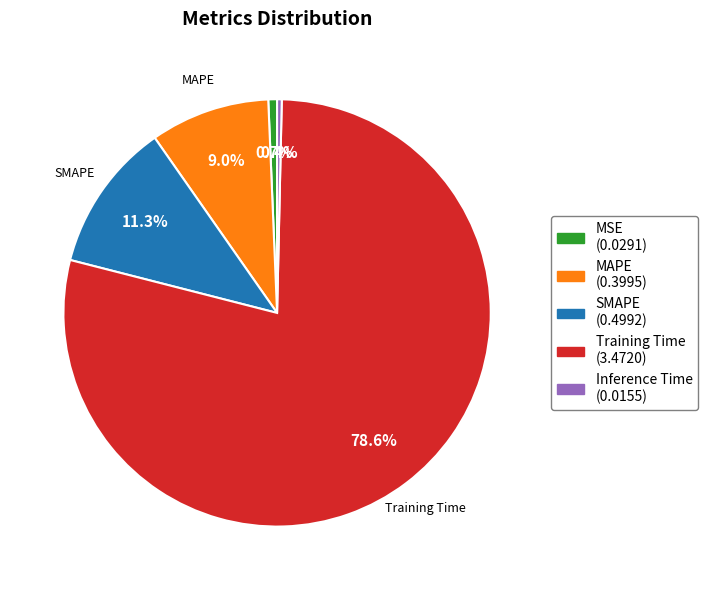

What percentage is the MAPE slice, to the nearest percent?

9%